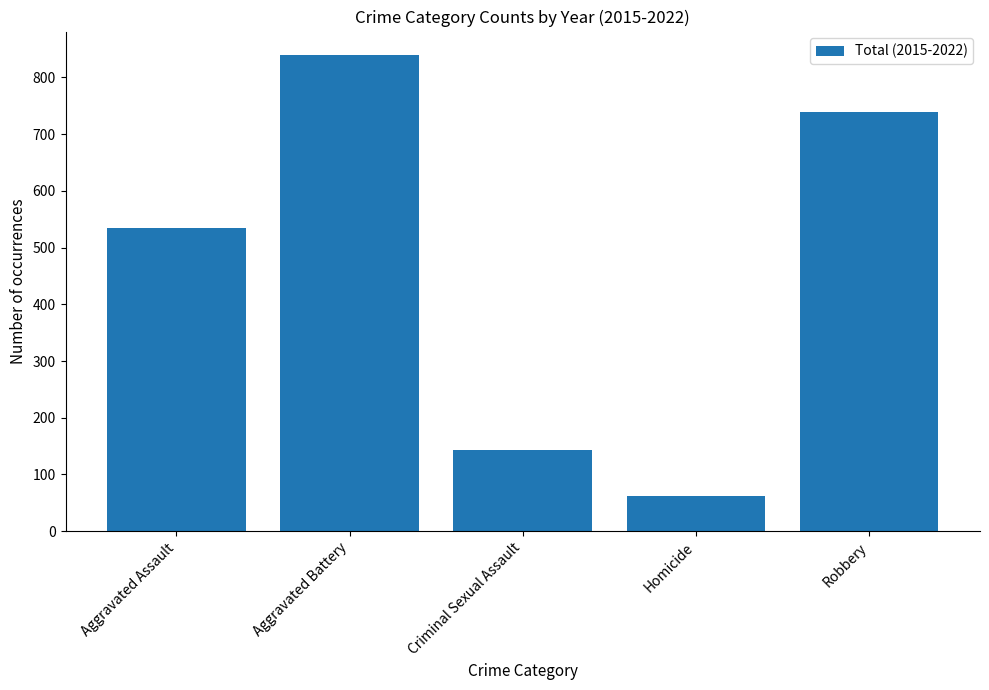

List the labels in order of value, largest first.

Aggravated Battery, Robbery, Aggravated Assault, Criminal Sexual Assault, Homicide